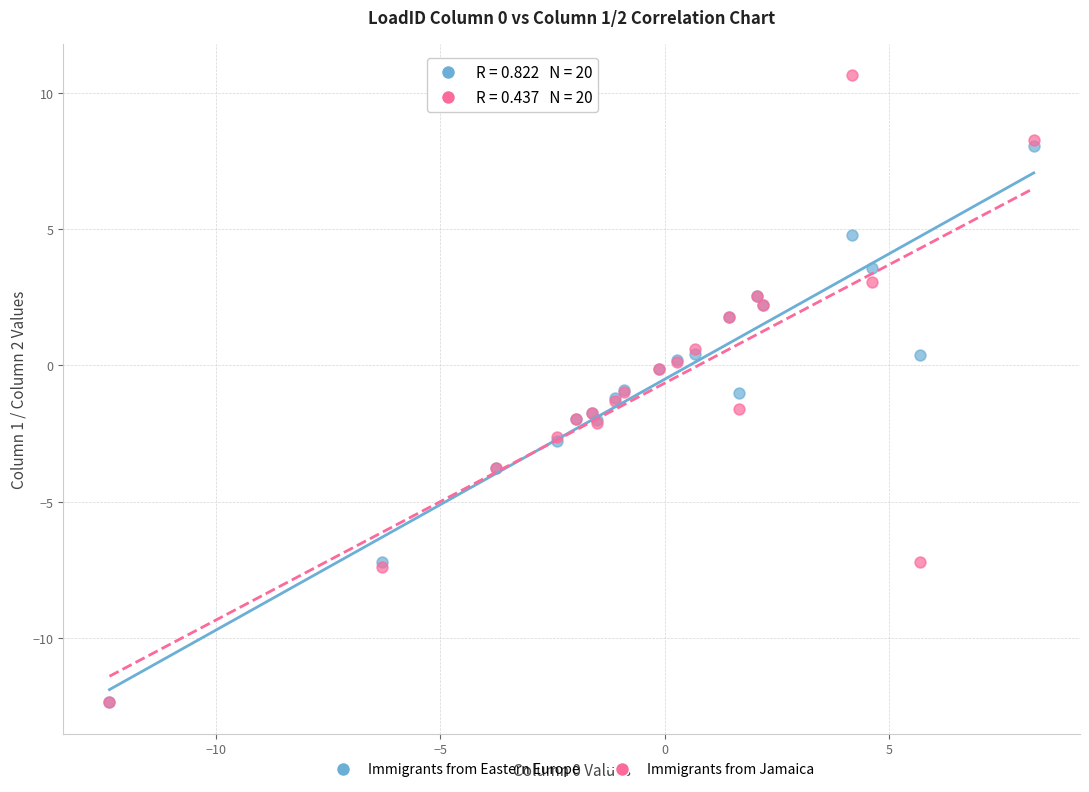

Which series reaches the maximum Y coordinate?

Immigrants from Jamaica